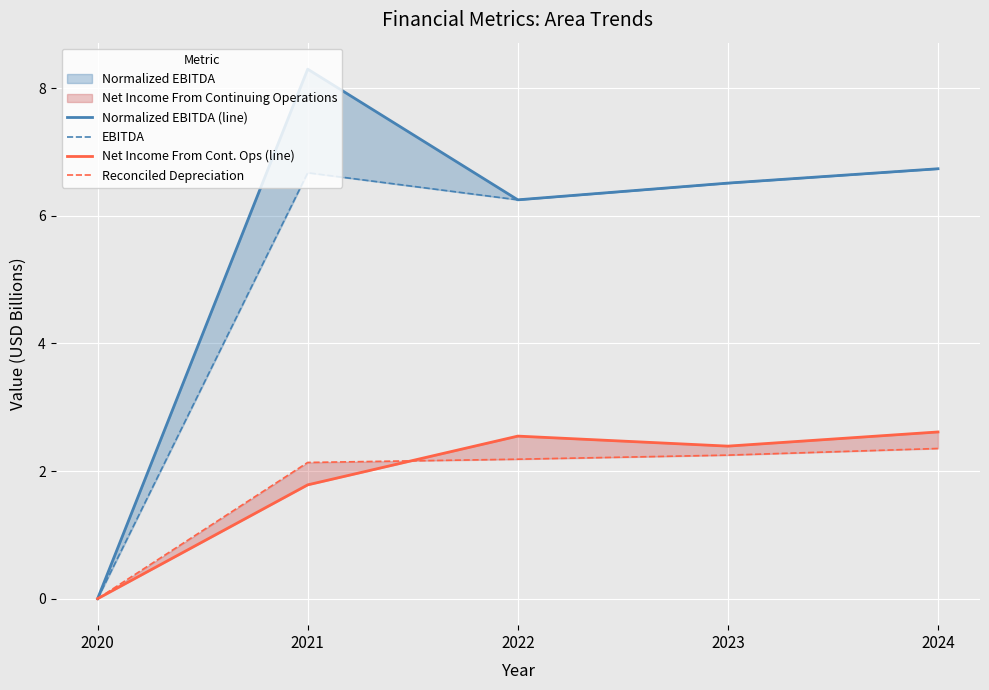

How many positive values does the Normalized EBITDA (line) series have?

4